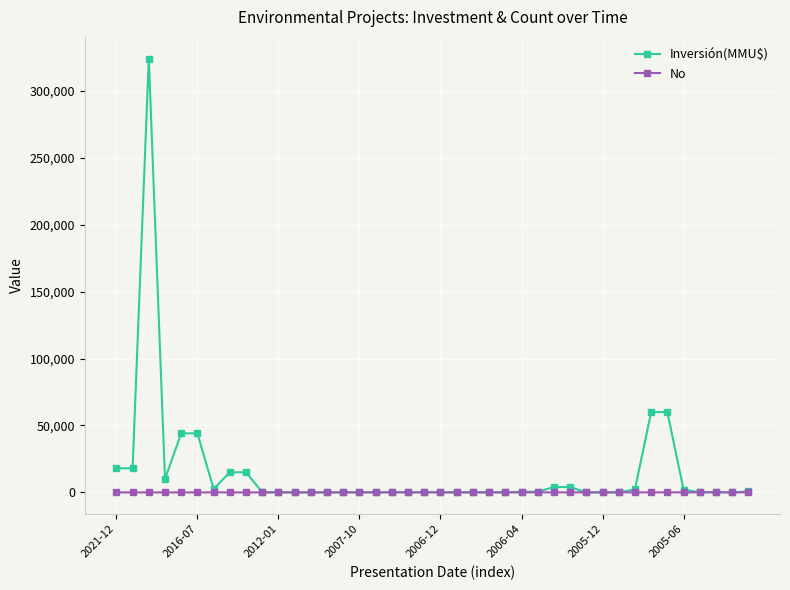

What is the maximum value shown in the chart?

324020